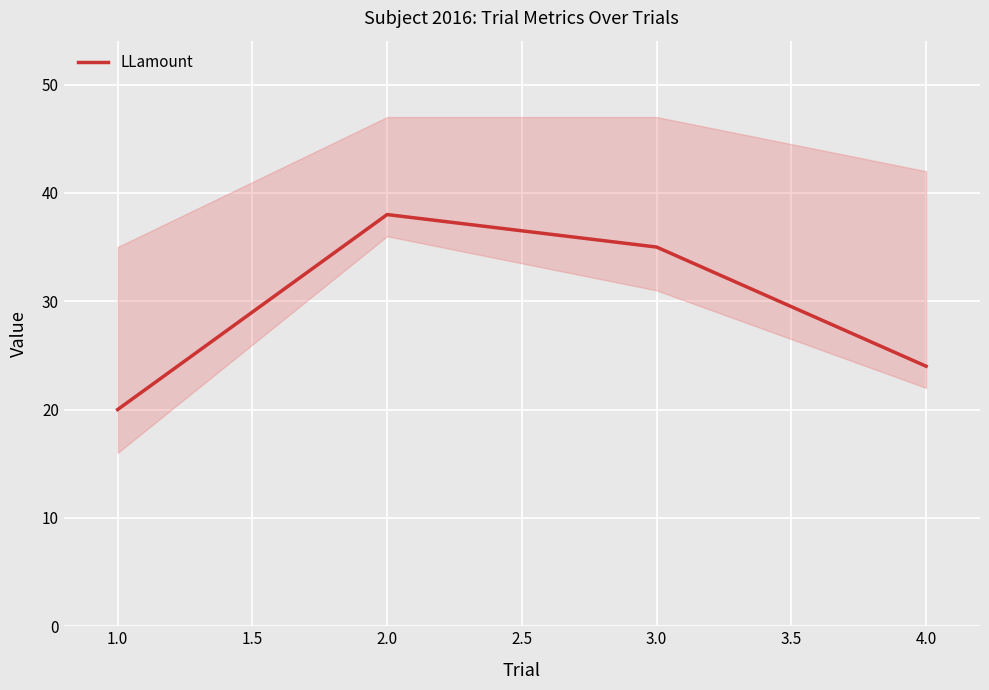

True or false: LLamount has a value of 23 at 2.0.

False